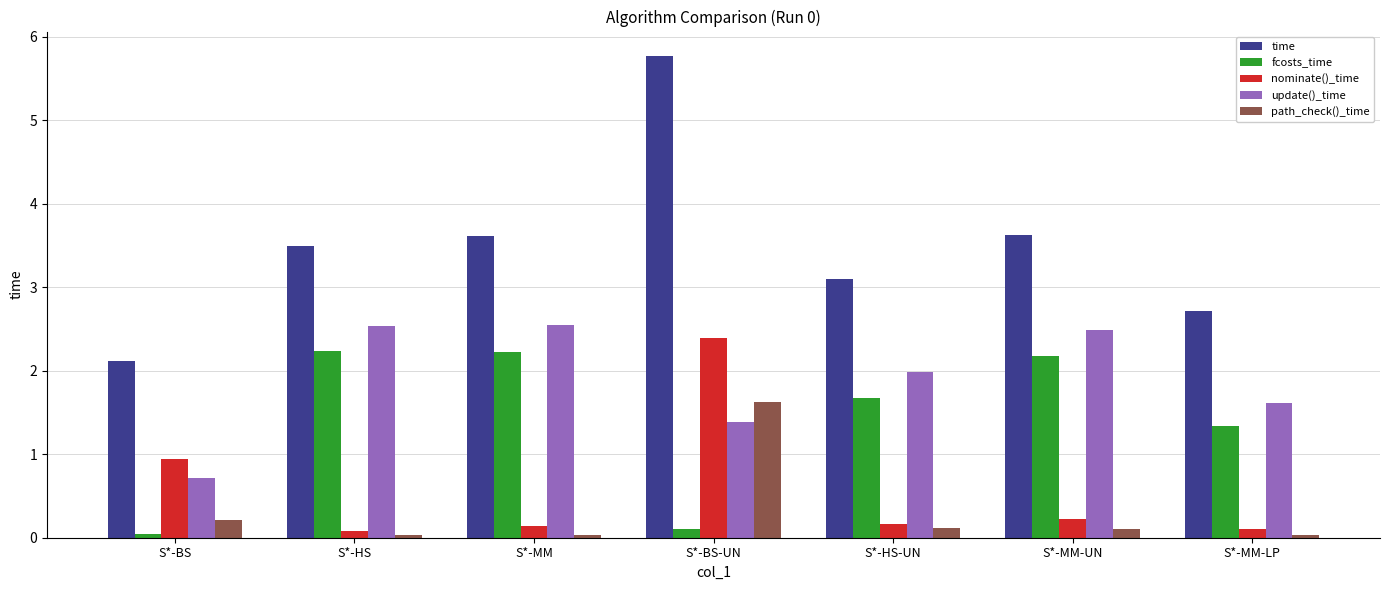

What is the difference between the maximum and minimum values in the nominate()_time series?

2.3